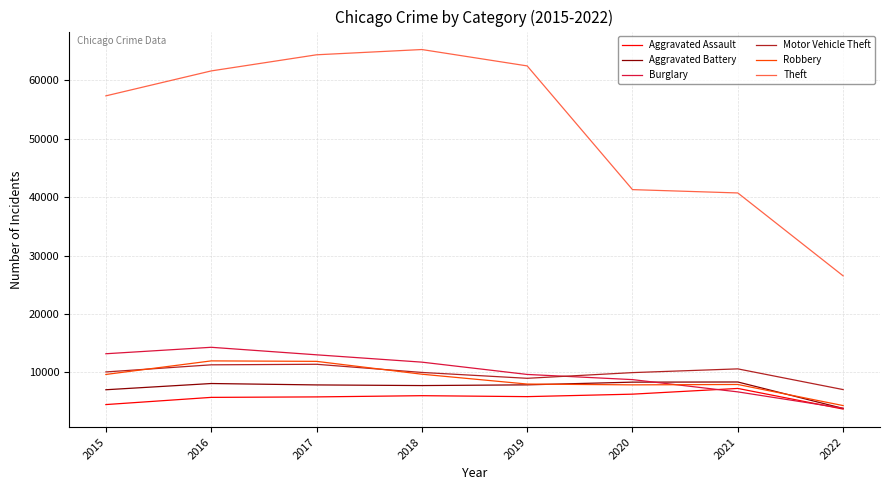

Where is Theft nearest to the value 45901?

2020